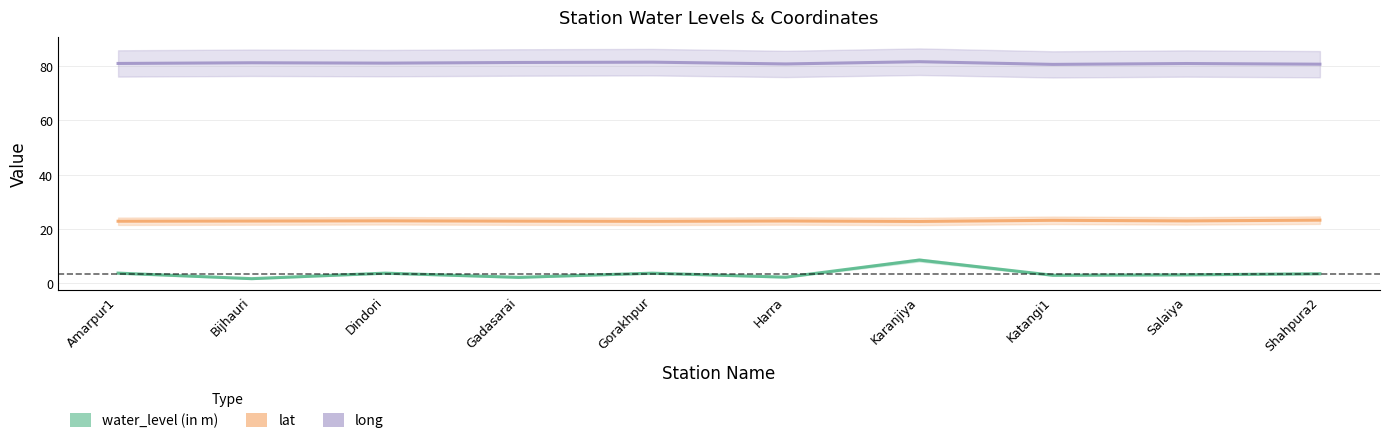

What position from the left is Gorakhpur?

5